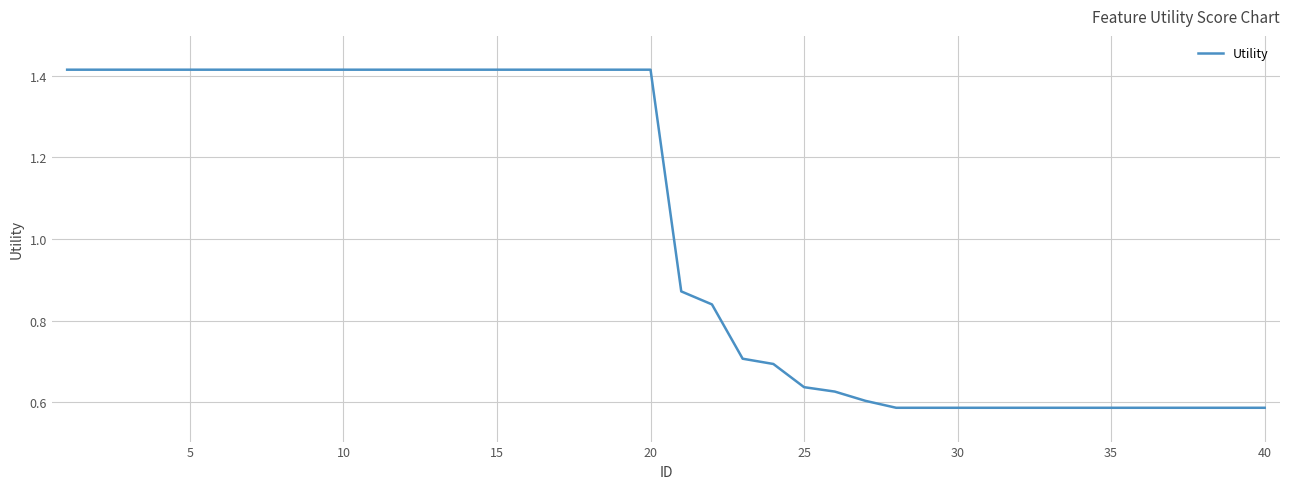

What is the average value?

1.0